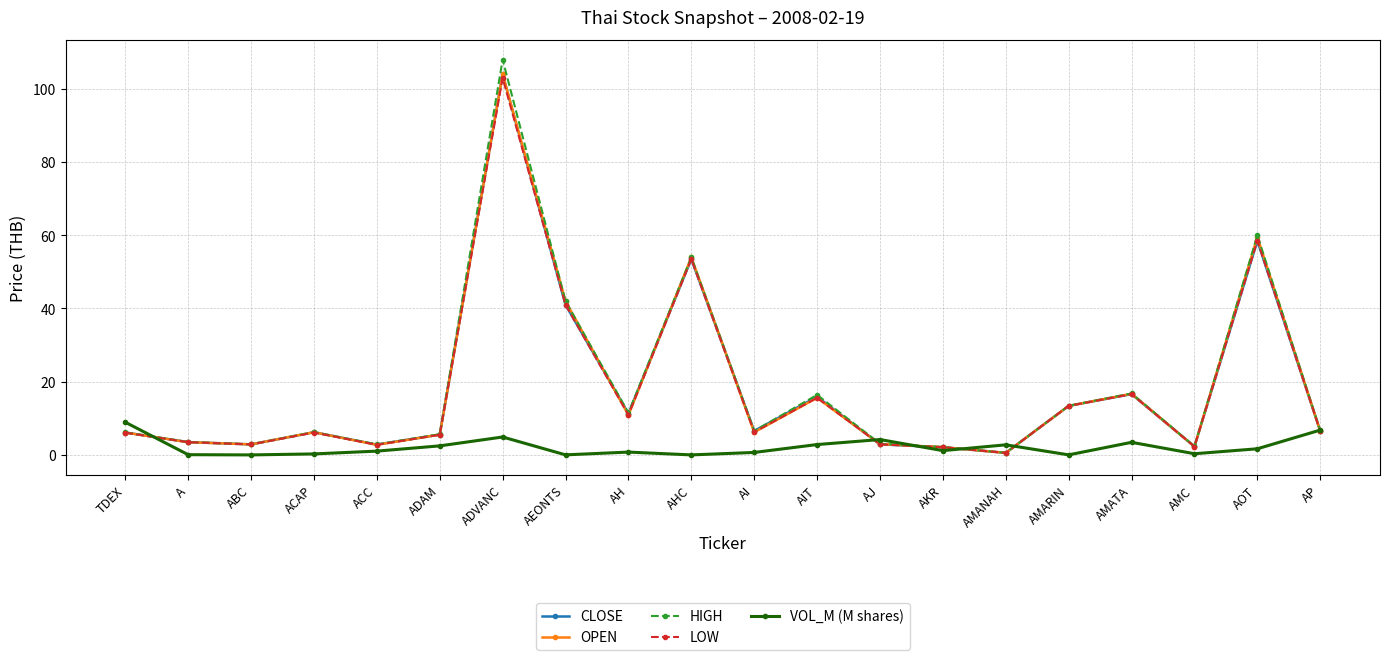

True or false: OPEN has more than 1 interior local peaks.

True